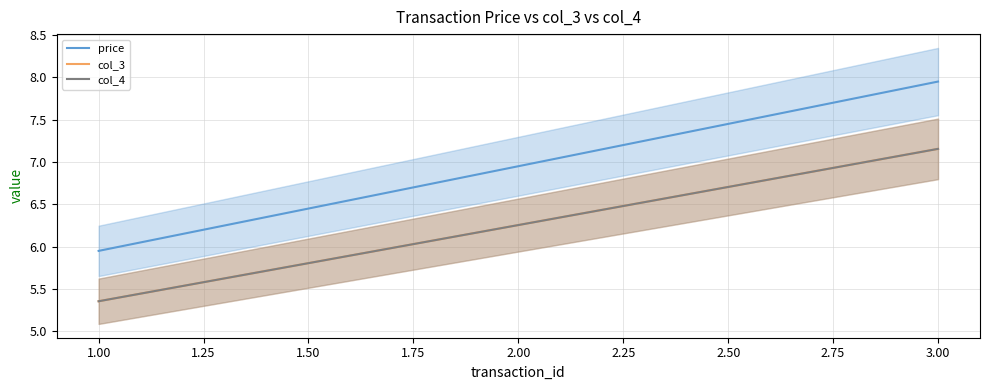

Which series has the largest total across all categories?

price